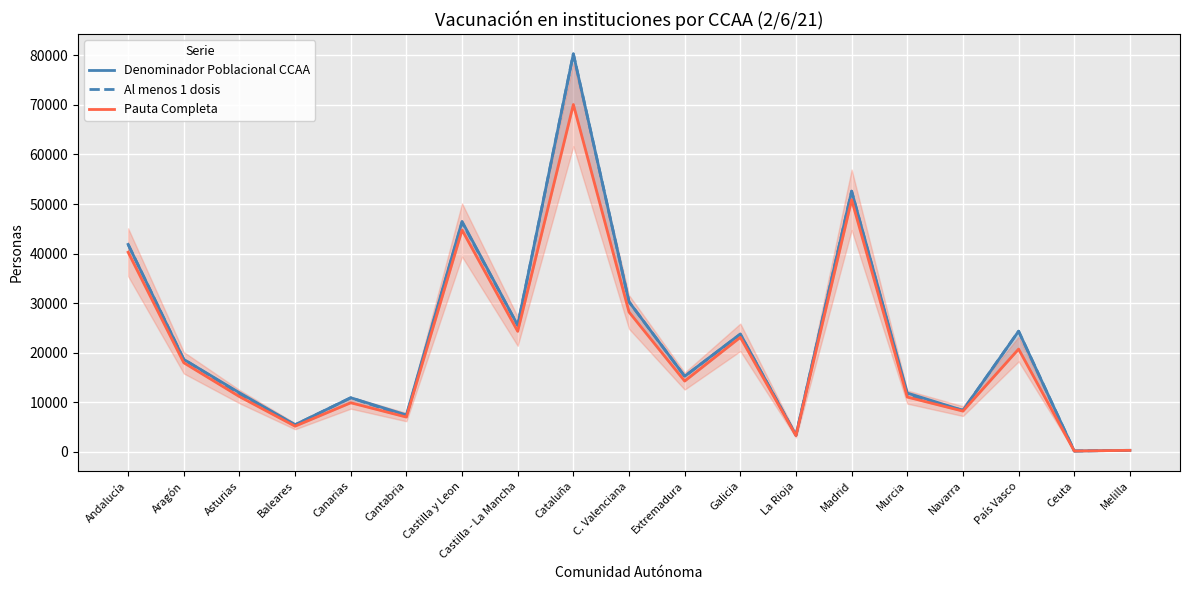

Where does the Pauta Completa series first go above 14296?

Andalucía